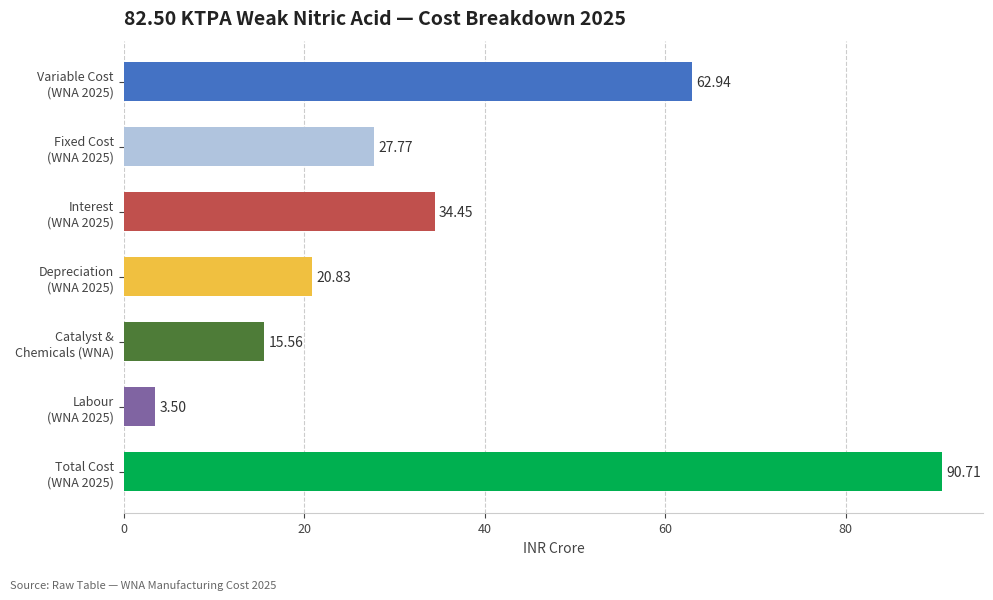

What is the average value?

36.5